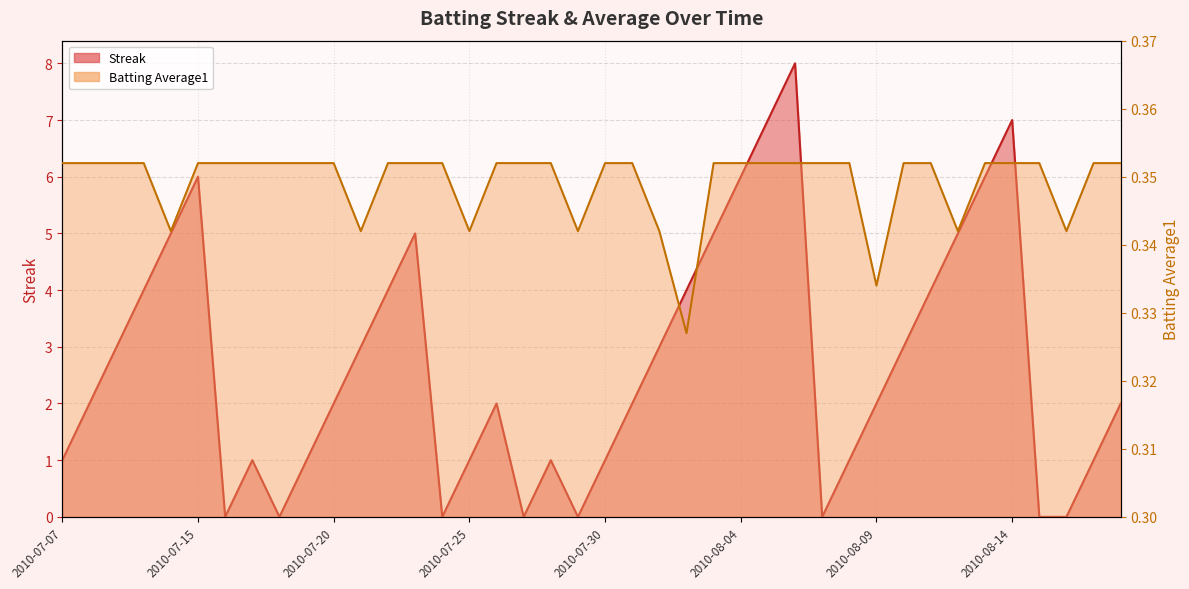

At which category is the sum across all series the highest?

2010-08-06